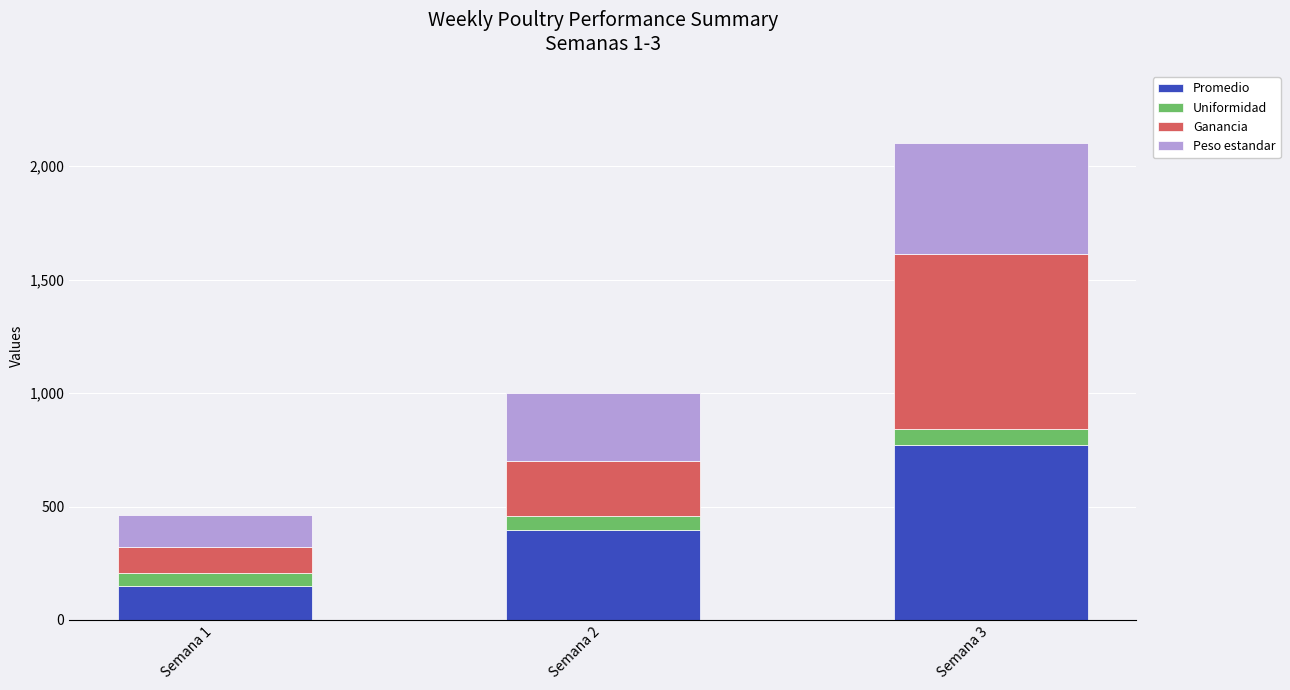

At which category is the sum across all series the highest?

Semana 3